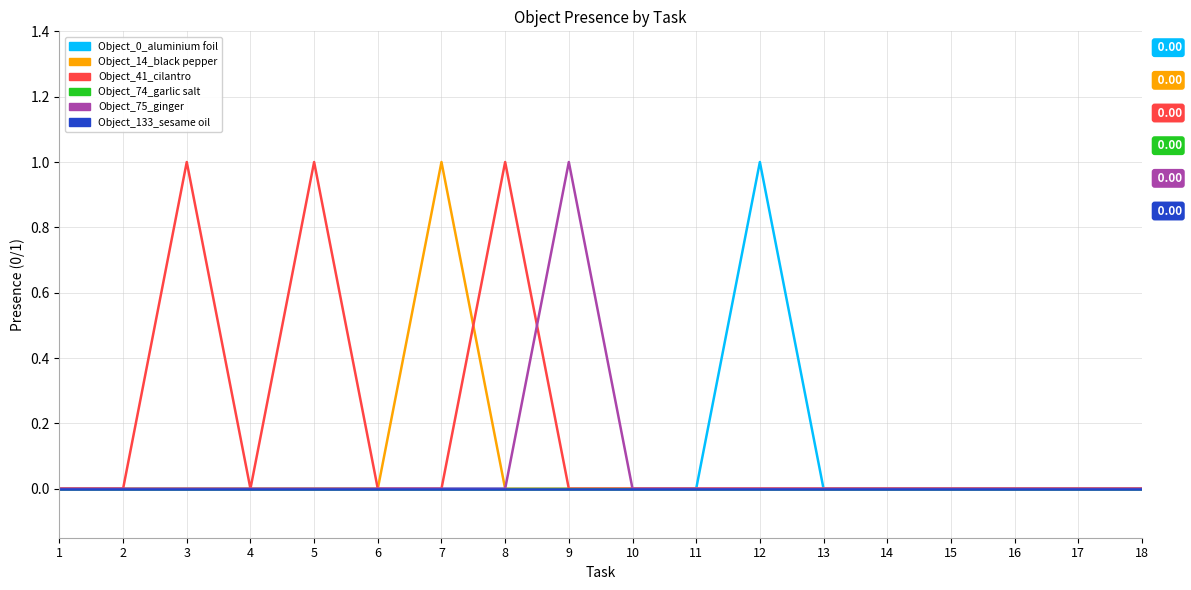

Rank the series by their maximum value, from highest to lowest.

Object_0_aluminium foil, Object_14_black pepper, Object_41_cilantro, Object_75_ginger, Object_74_garlic salt, Object_133_sesame oil